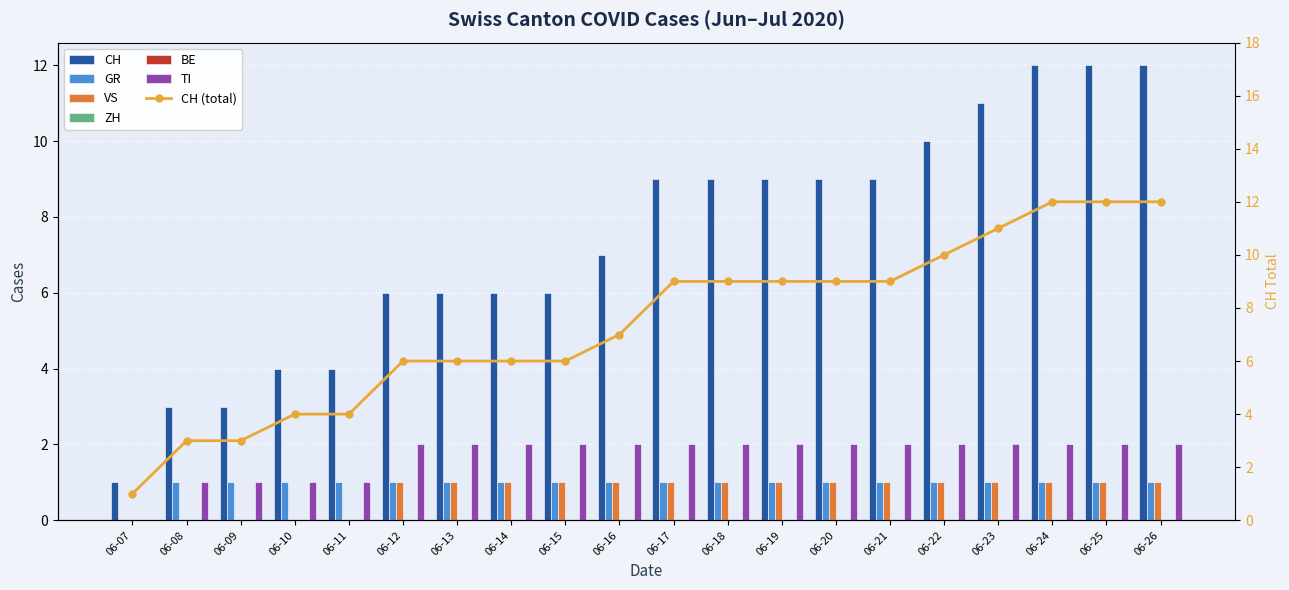

Rank the series by their maximum value, from highest to lowest.

CH, TI, GR, VS